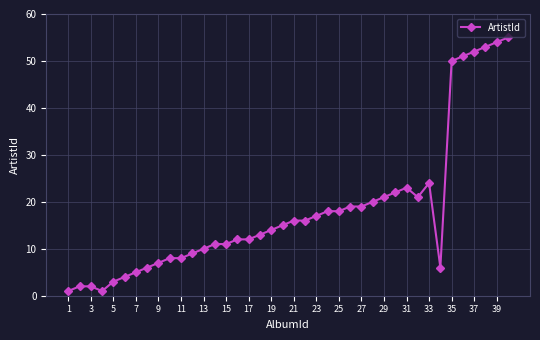

How many lines are shown in the chart?

1